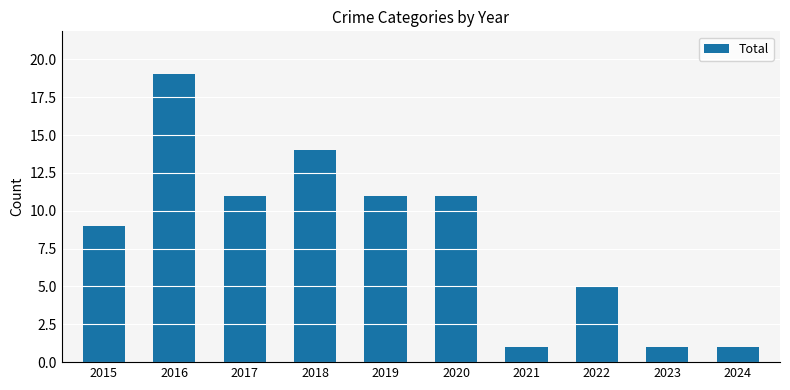

Reading left to right, list all the values displayed in this chart.

9	19	11	14	11	11	1	5	1	1